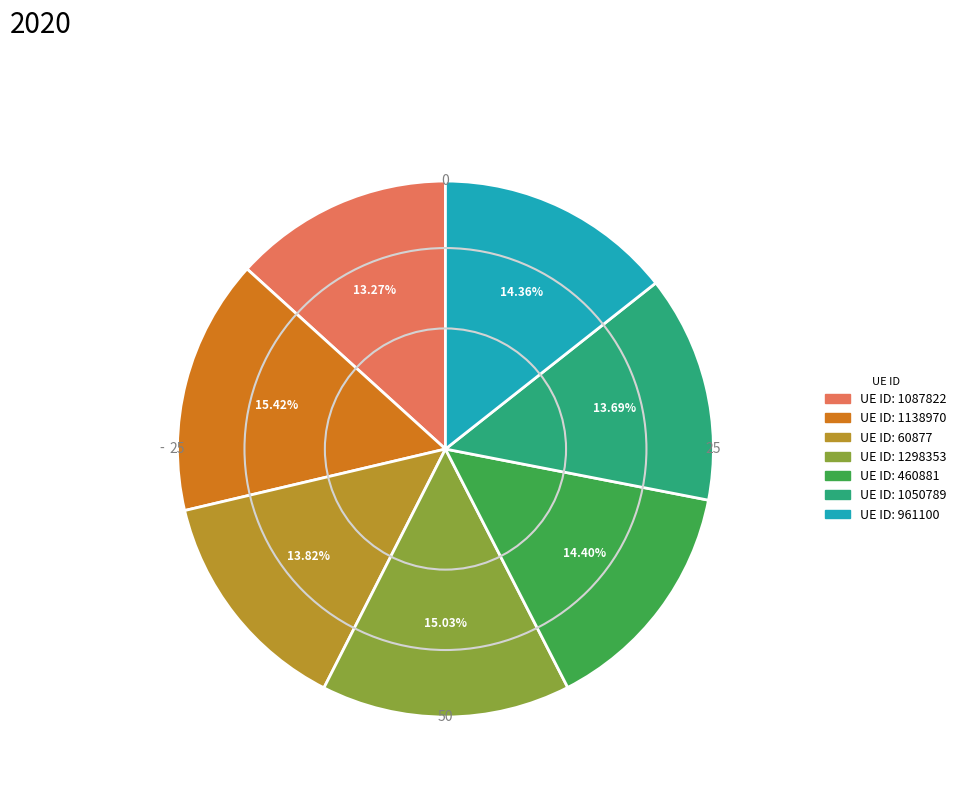

Does any single category account for the majority?

No